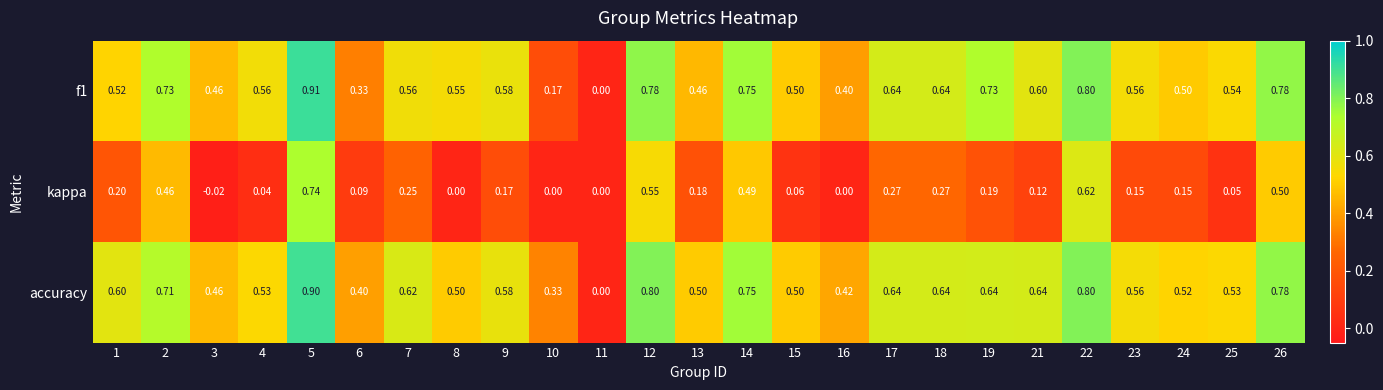

Is the value of kappa at 6 greater than the value of f1 at 2?

No